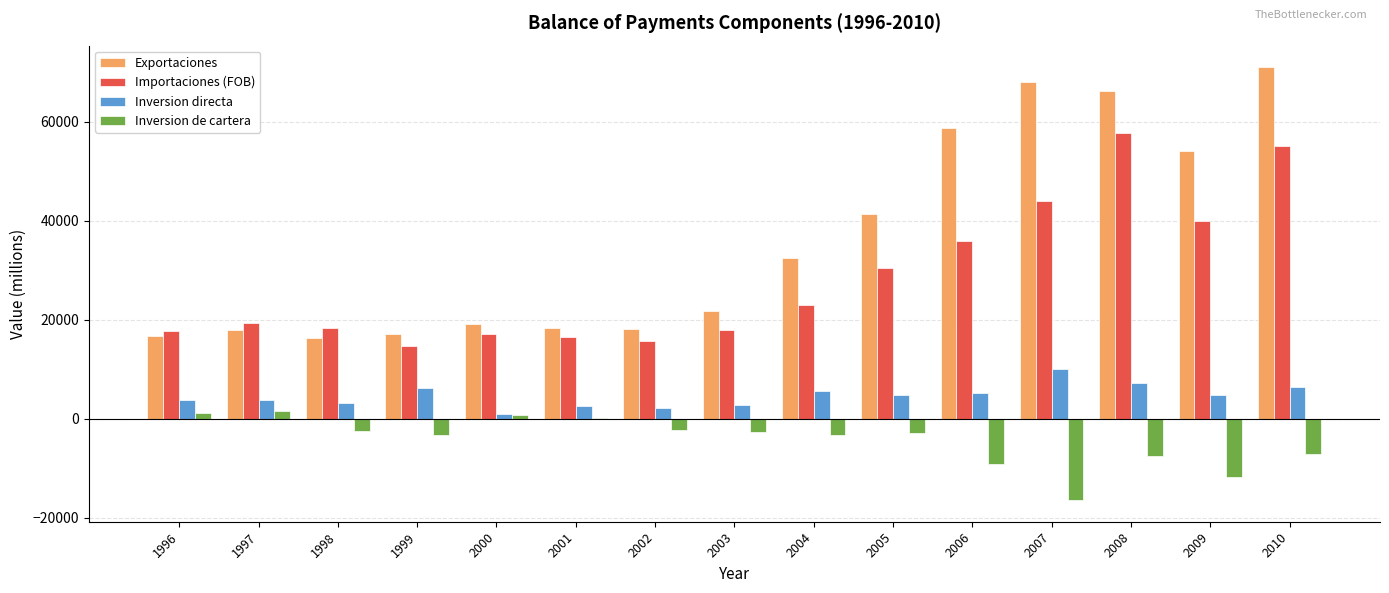

What is the greatest value displayed?

71029